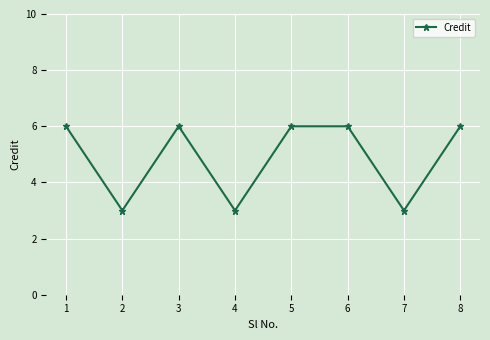

True or false: the data shows 10 at 8.

False